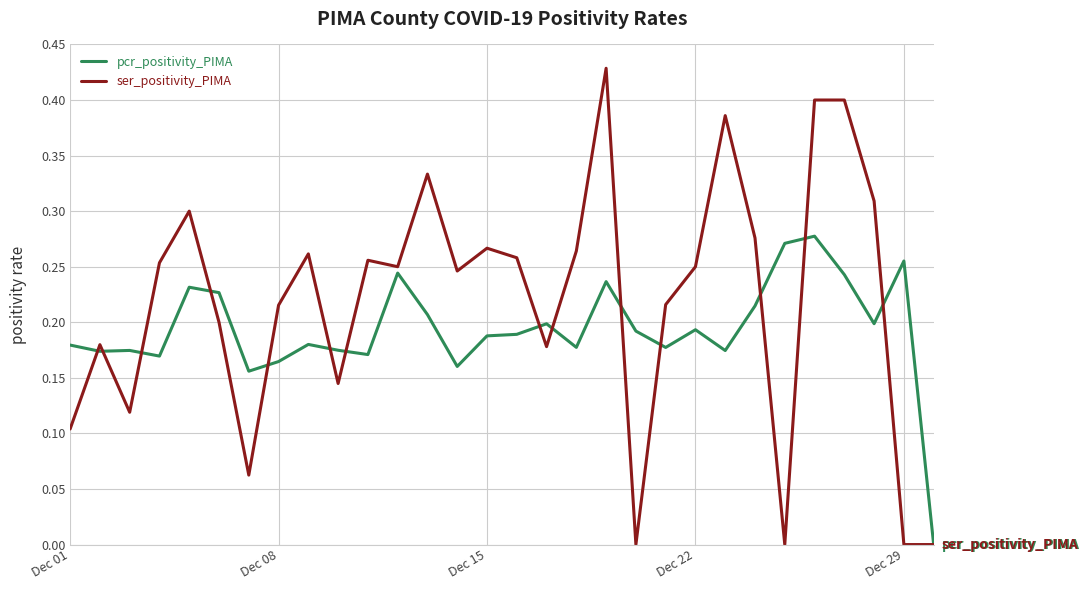

Which series has the largest total across all categories?

ser_positivity_PIMA